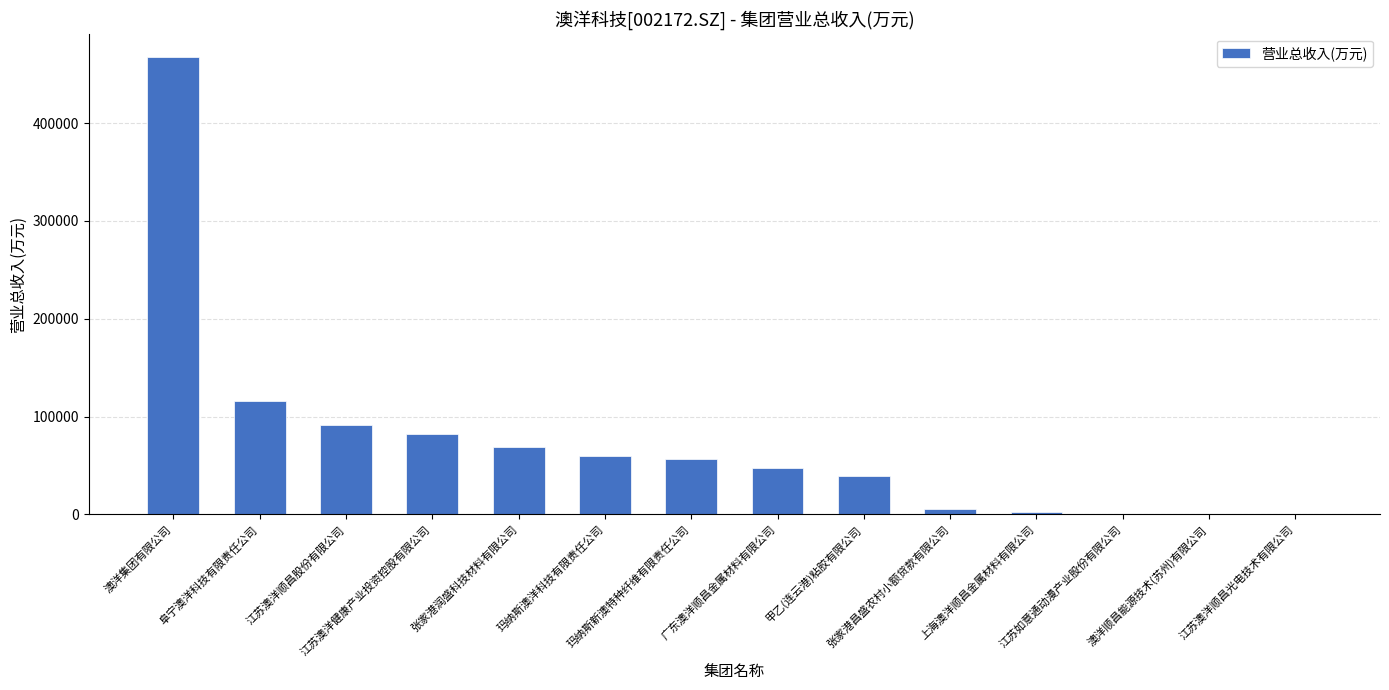

What is the sum of all values?

1038368.9